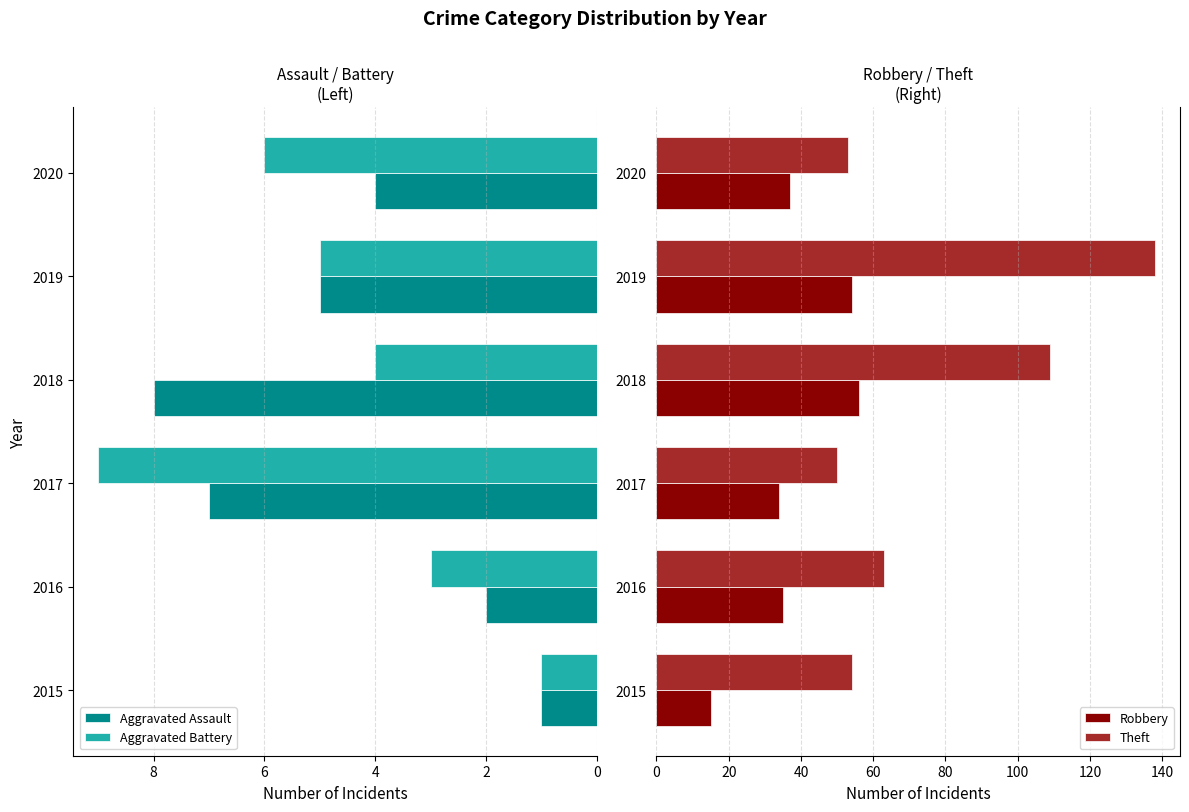

Is the value of Aggravated Assault at 2017 greater than the value of Aggravated Battery at 2015?

Yes